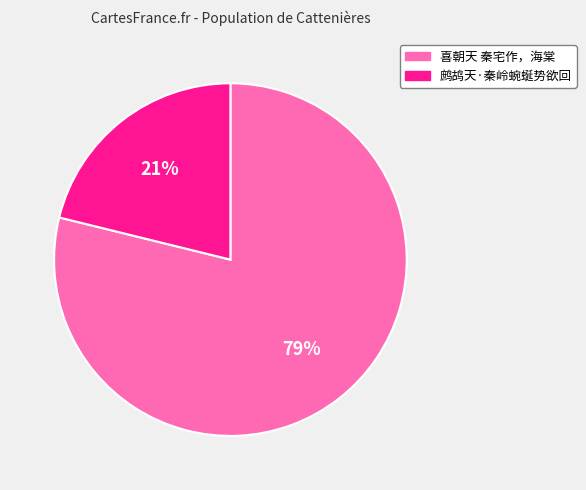

How many segments does this pie chart have?

2